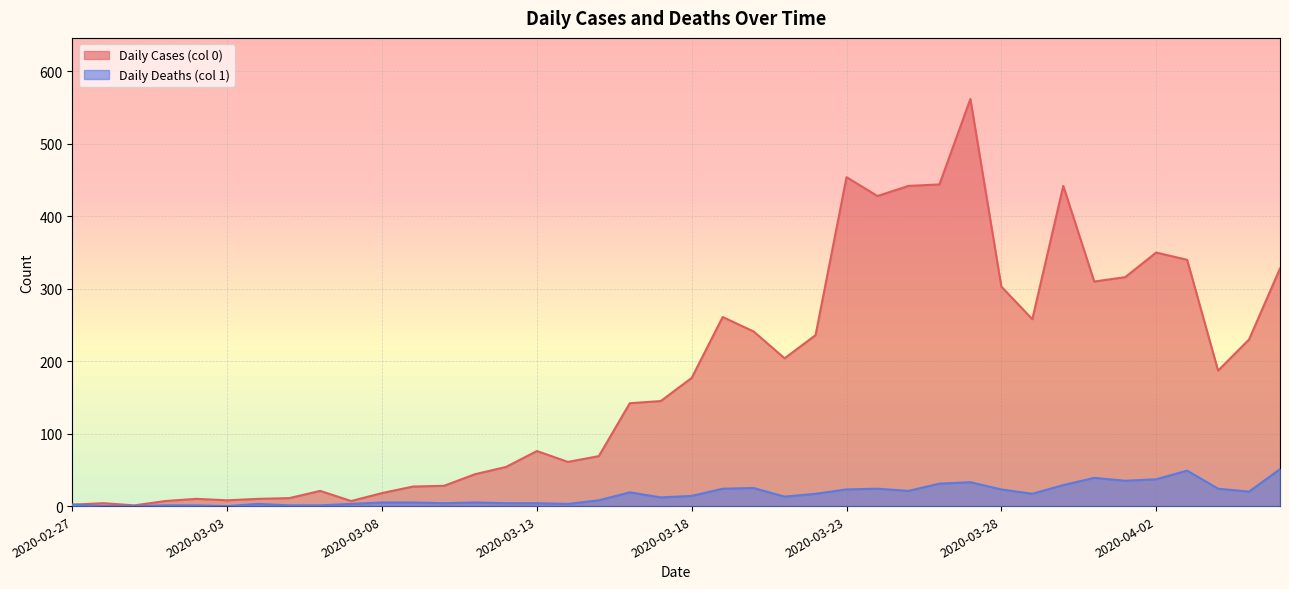

Does the chart display data point markers on the line(s)?

No